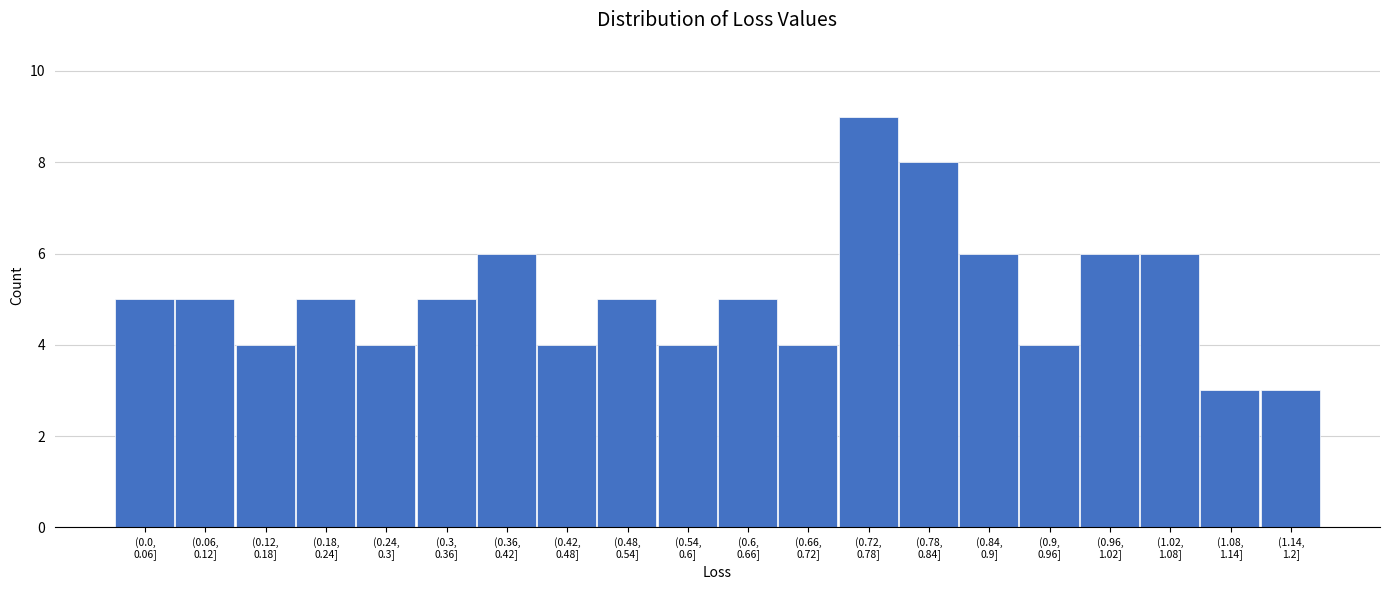

Reading left to right, transcribe all the data shown in this chart.

5	5	4	5	4	5	6	4	5	4	5	4	9	8	6	4	6	6	3	3